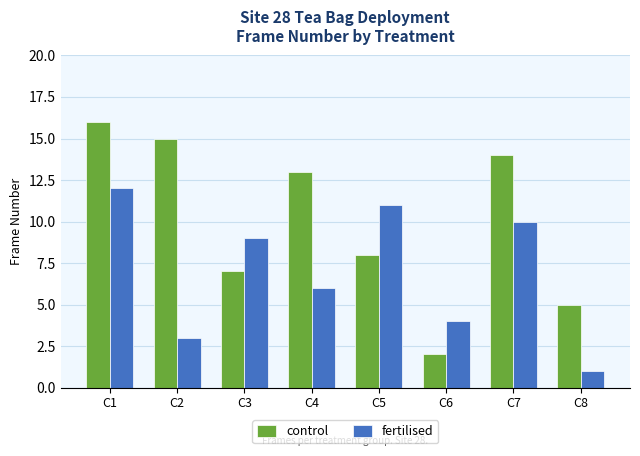

Between C3 and C7, which series saw the biggest shift?

control